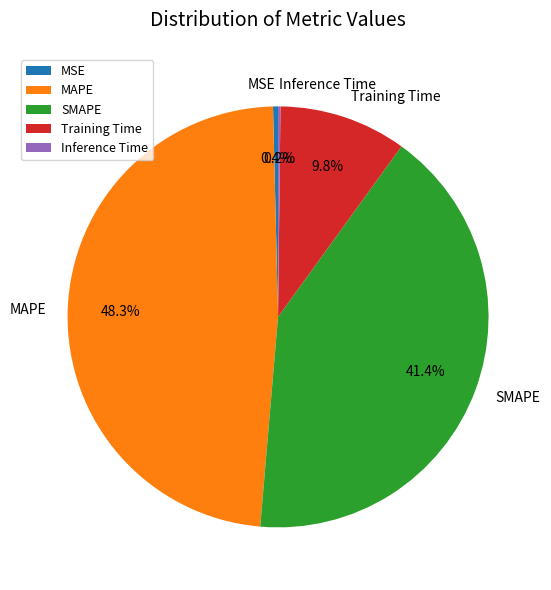

What percentage is the Training Time slice, to the nearest percent?

10%